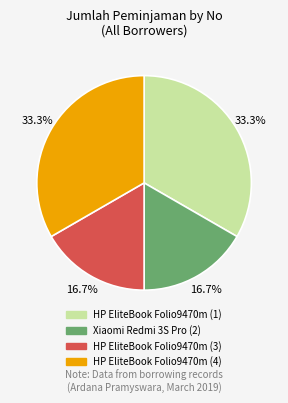

Does HP EliteBook Folio9470m (1) represent more than half of the total?

No